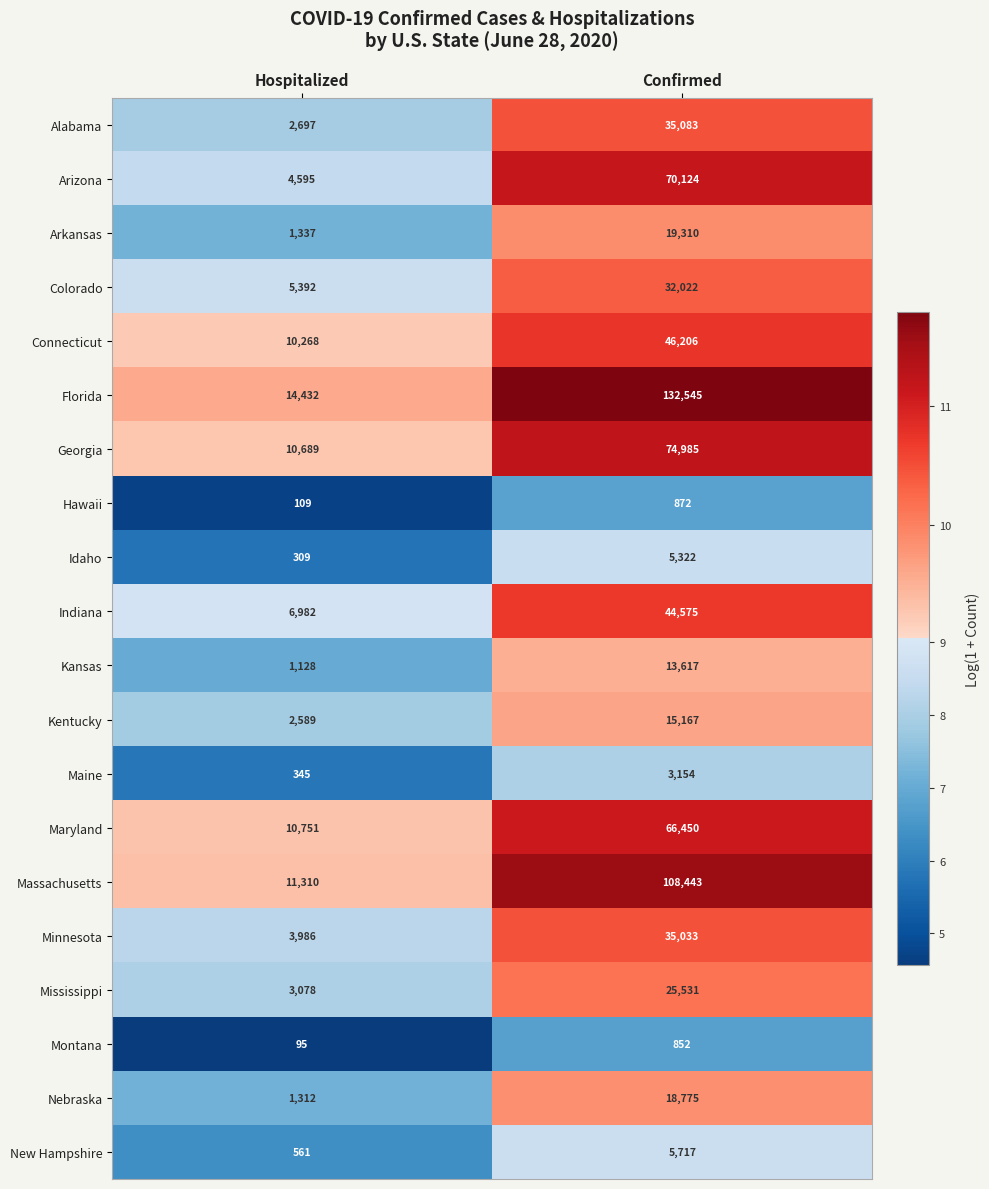

True or false: Montana has a value of 553 at Confirmed.

False